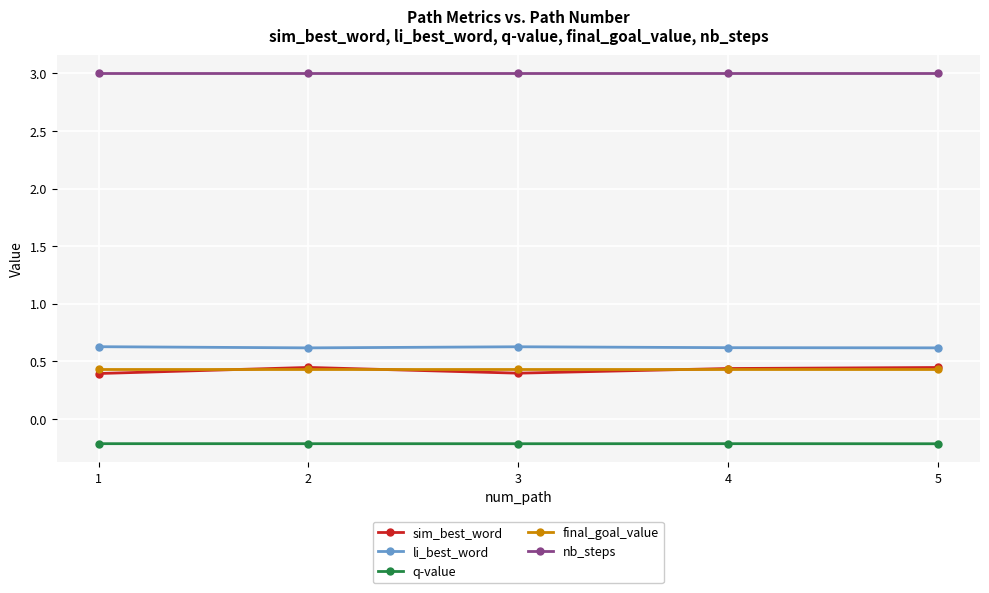

True or false: li_best_word and q-value cross at least once.

False